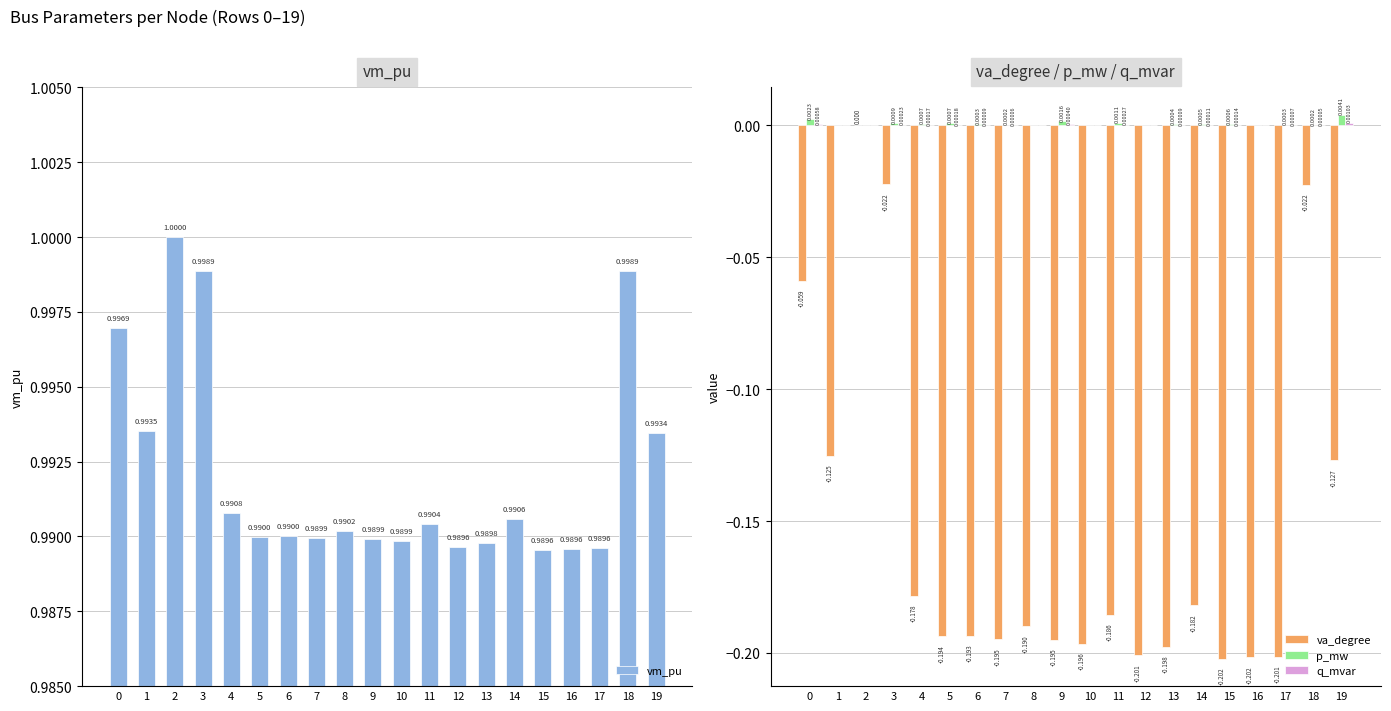

Reading left to right, list all the values displayed in this chart.

vm_pu: 0=1.0	1=1.0	2=1.0	3=1.0	4=1.0	5=1.0	6=1.0	7=1.0	8=1.0	9=1.0	10=1.0	11=1.0	12=1.0	13=1.0	14=1.0	15=1.0	16=1.0	17=1.0	18=1.0	19=1.0
va_degree: 0=-0.1	1=-0.1	2=0.0	3=-0.0	4=-0.2	5=-0.2	6=-0.2	7=-0.2	8=-0.2	9=-0.2	10=-0.2	11=-0.2	12=-0.2	13=-0.2	14=-0.2	15=-0.2	16=-0.2	17=-0.2	18=-0.0	19=-0.1
p_mw: 0=0.0	1=0.0	2=0.0	3=0.0	4=0.0	5=0.0	6=0.0	7=0.0	8=0.0	9=0.0	10=0.0	11=0.0	12=0.0	13=0.0	14=0.0	15=0.0	16=0.0	17=0.0	18=0.0	19=0.0
q_mvar: 0=0.0	1=0.0	2=0.0	3=0.0	4=0.0	5=0.0	6=0.0	7=0.0	8=0.0	9=0.0	10=0.0	11=0.0	12=0.0	13=0.0	14=0.0	15=0.0	16=0.0	17=0.0	18=0.0	19=0.0